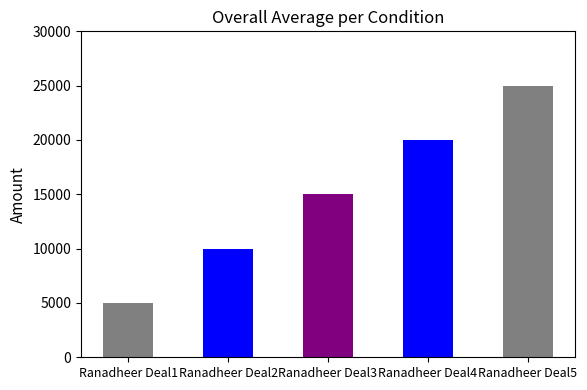

What is the difference between the second highest and minimum values?

15000